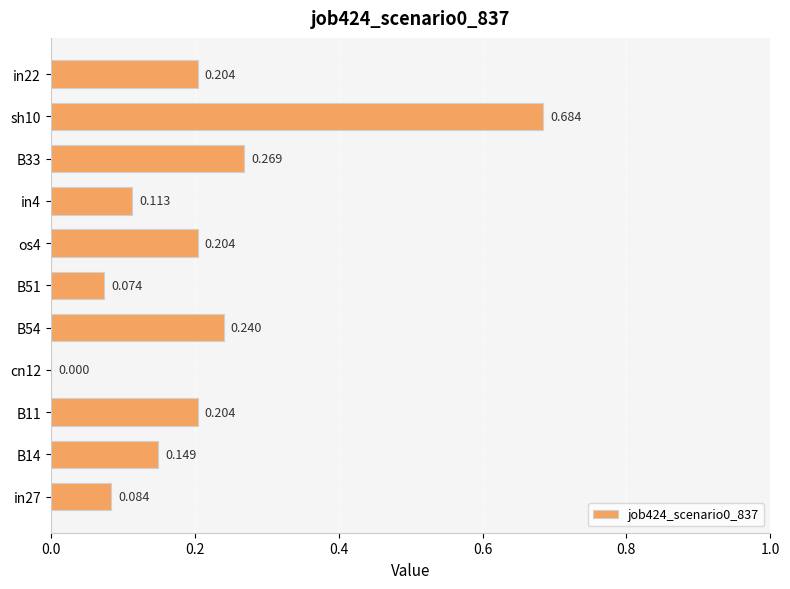

At which category does the chart reach its peak across all series?

sh10